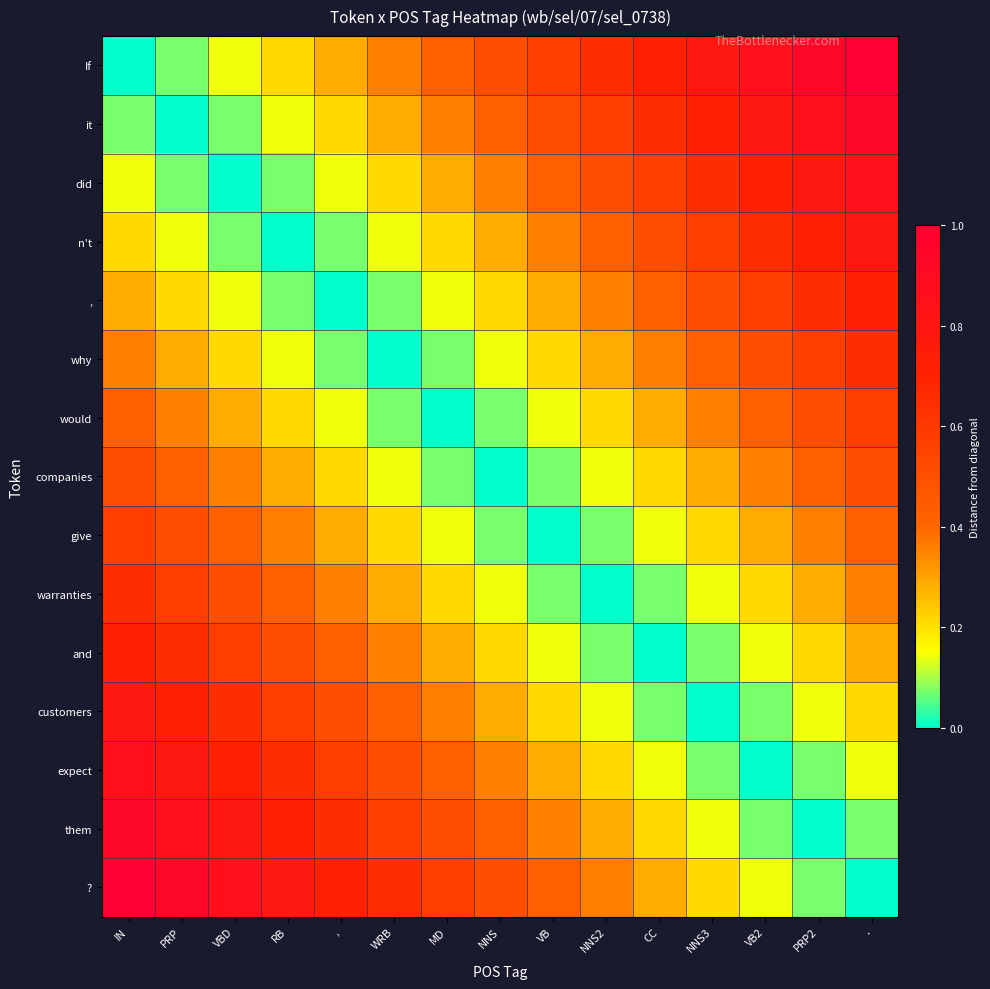

Rank the series at MD from lowest to highest value.

would, why, companies, ,, give, n't, warranties, did, and, it, customers, If, expect, them, ?